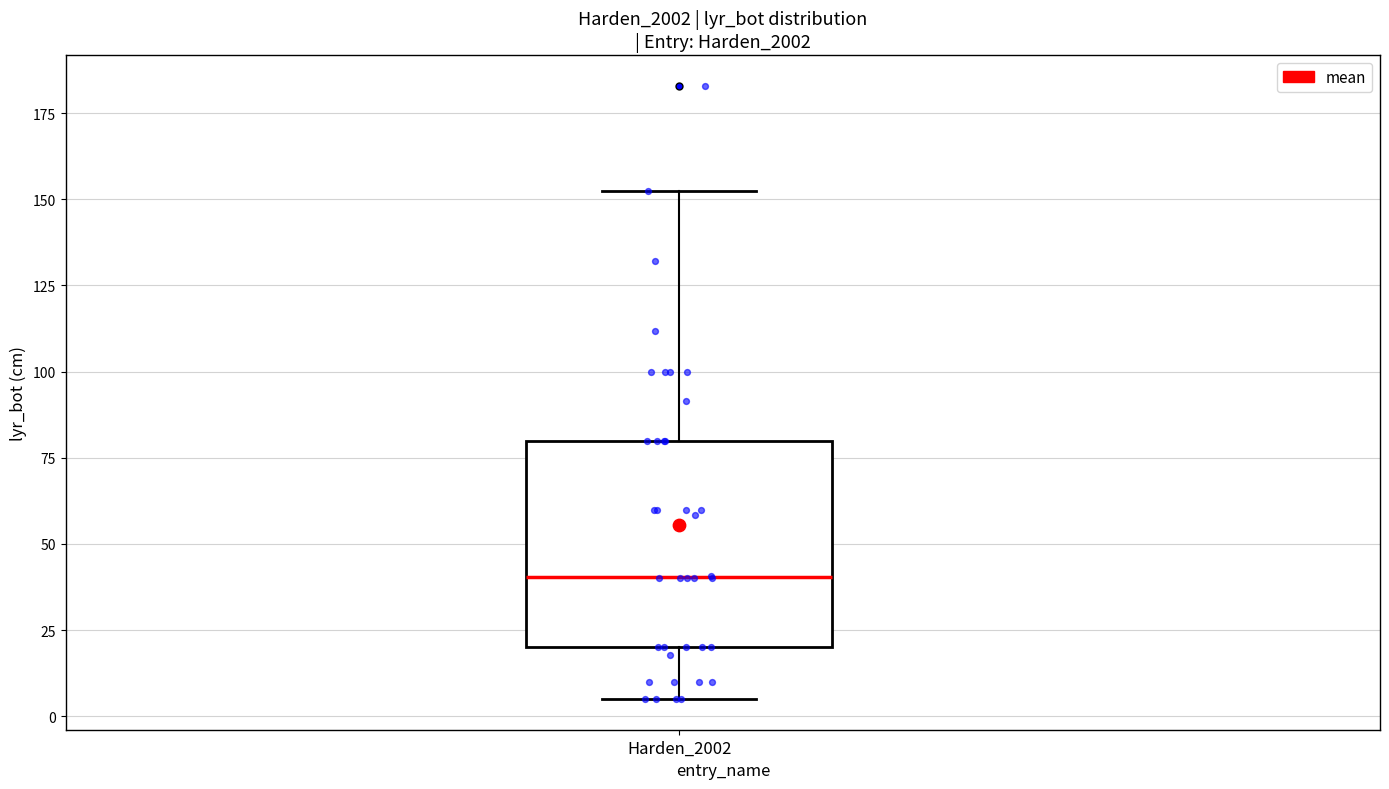

Read this box plot against the y-axis: the position of the median line, the range covered by the box, and the ends of both whiskers. The values are not printed on the chart, so give them approximately, as read against the axis.

median 40, box 20 to 80, whiskers 5 to 150